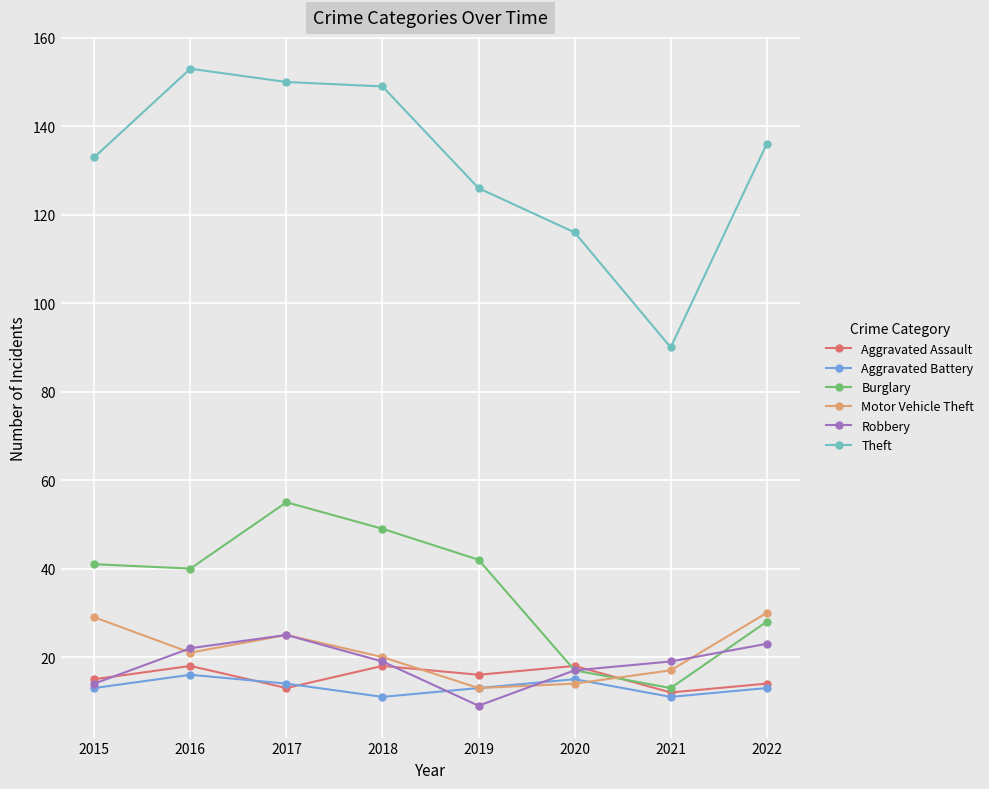

The value of Aggravated Assault at 2017 is 13. True or false?

True